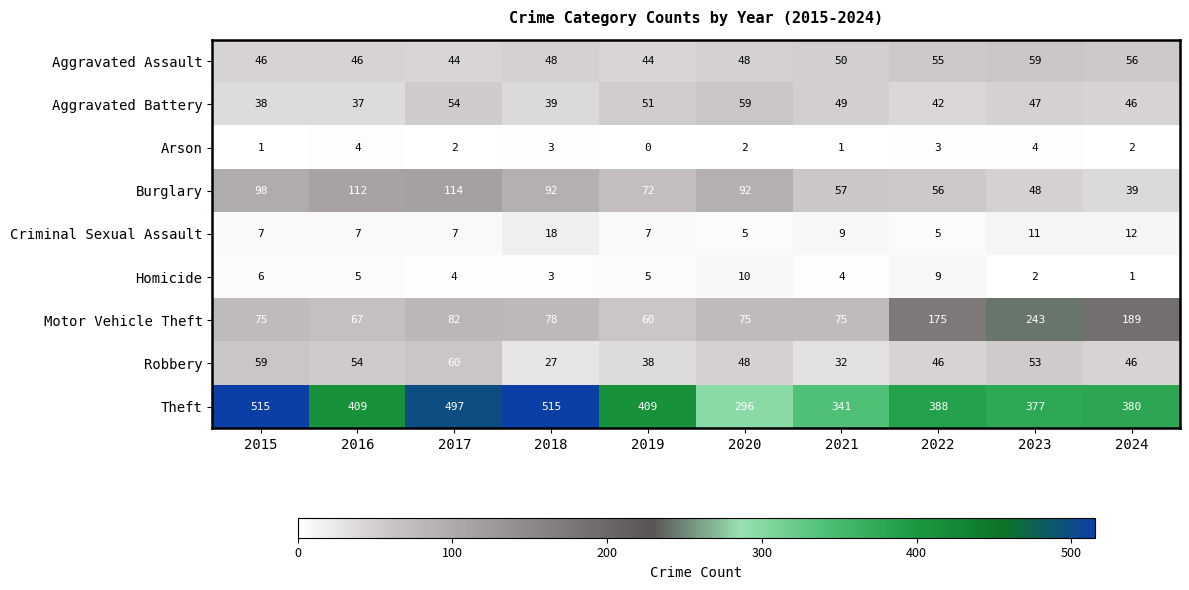

What is the greatest value displayed?

515